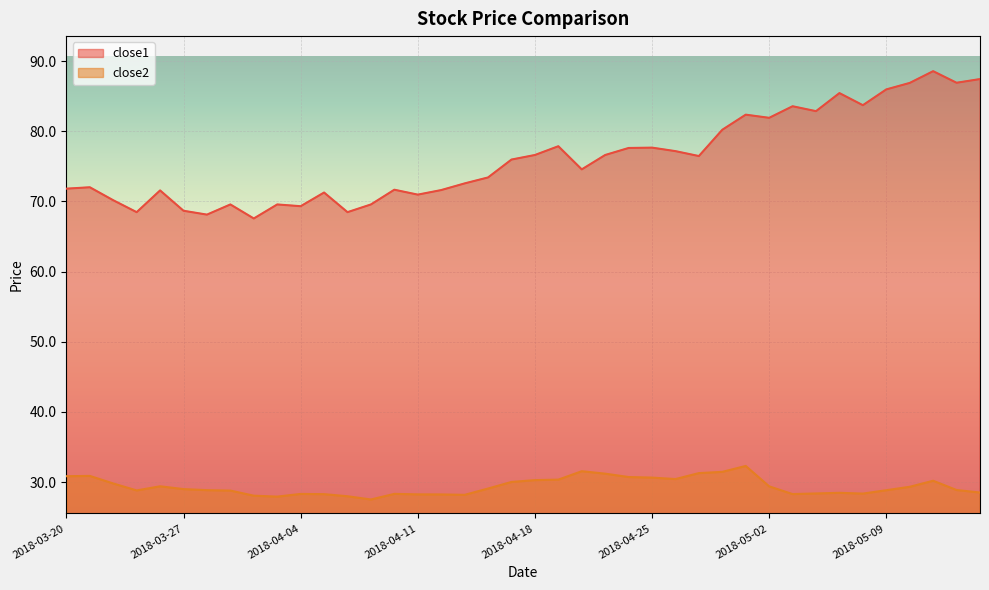

At how many categories does at least one series exceed 37?

40